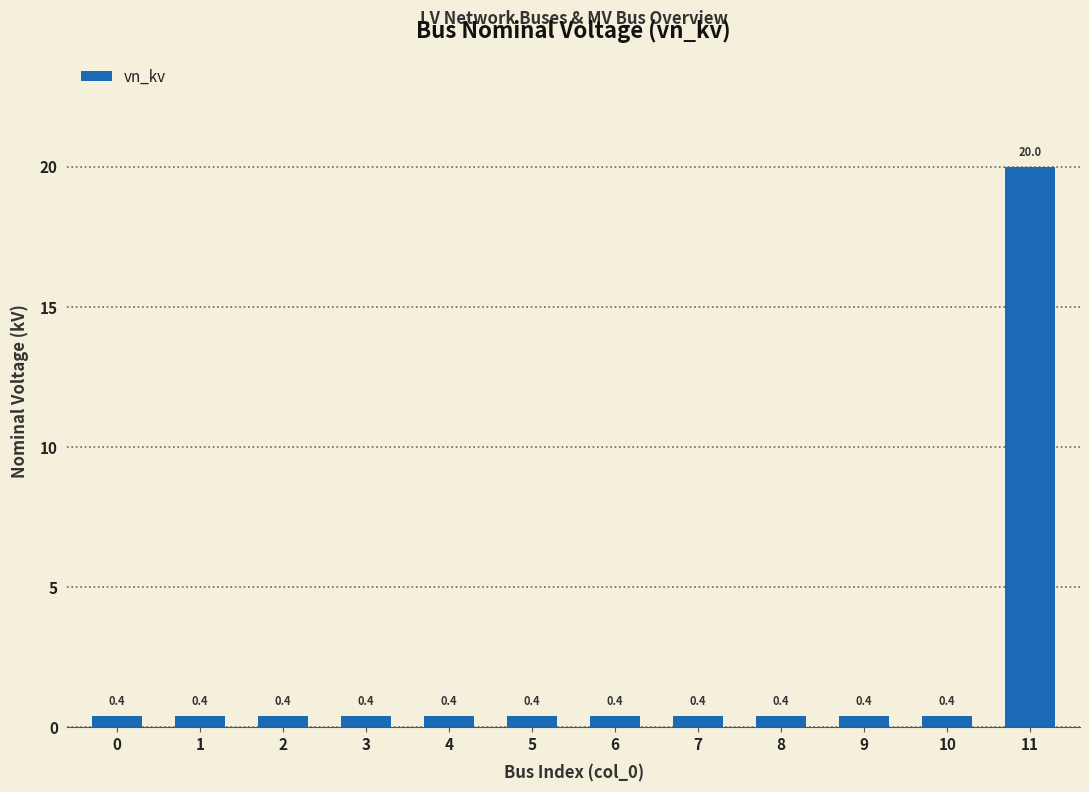

What is the value of the 10th bar from the left?

0.4